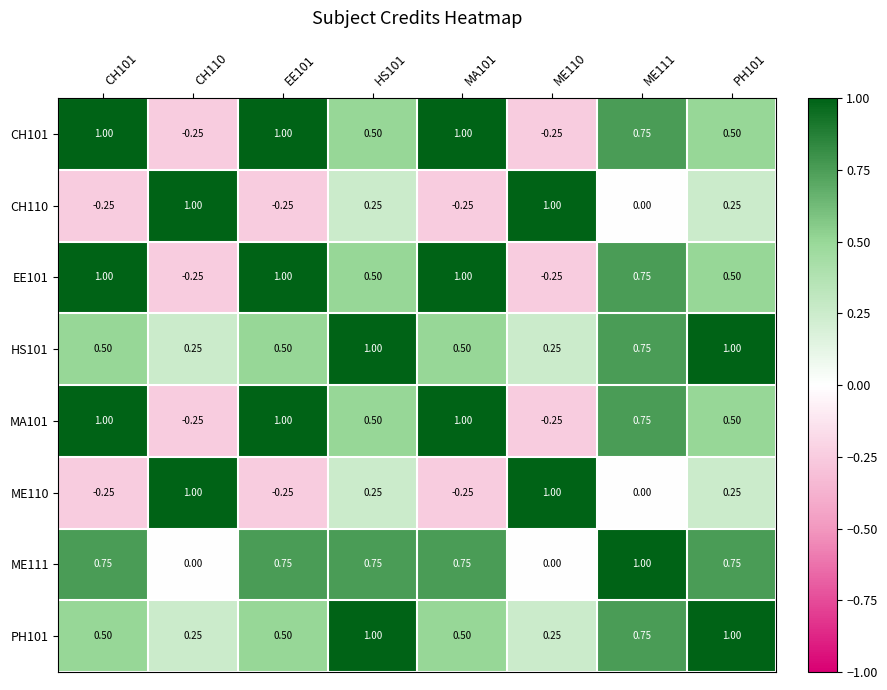

Is the value of CH101 at ME110 greater than the value of EE101 at PH101?

No